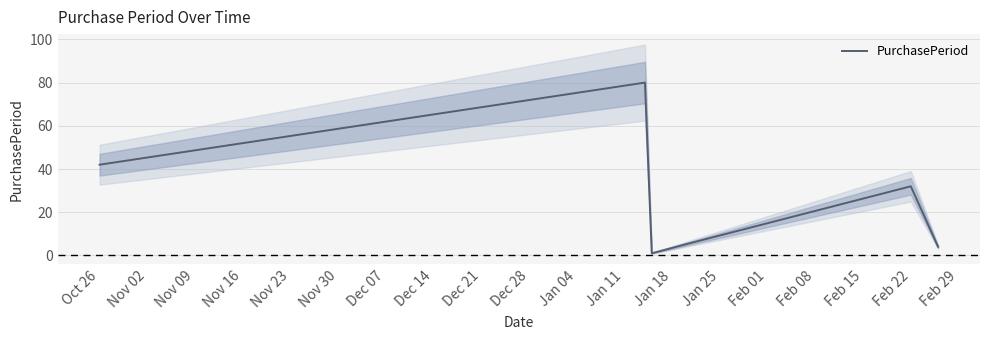

Reading right to left, transcribe all the data shown in this chart.

4	32	6	1	80	42